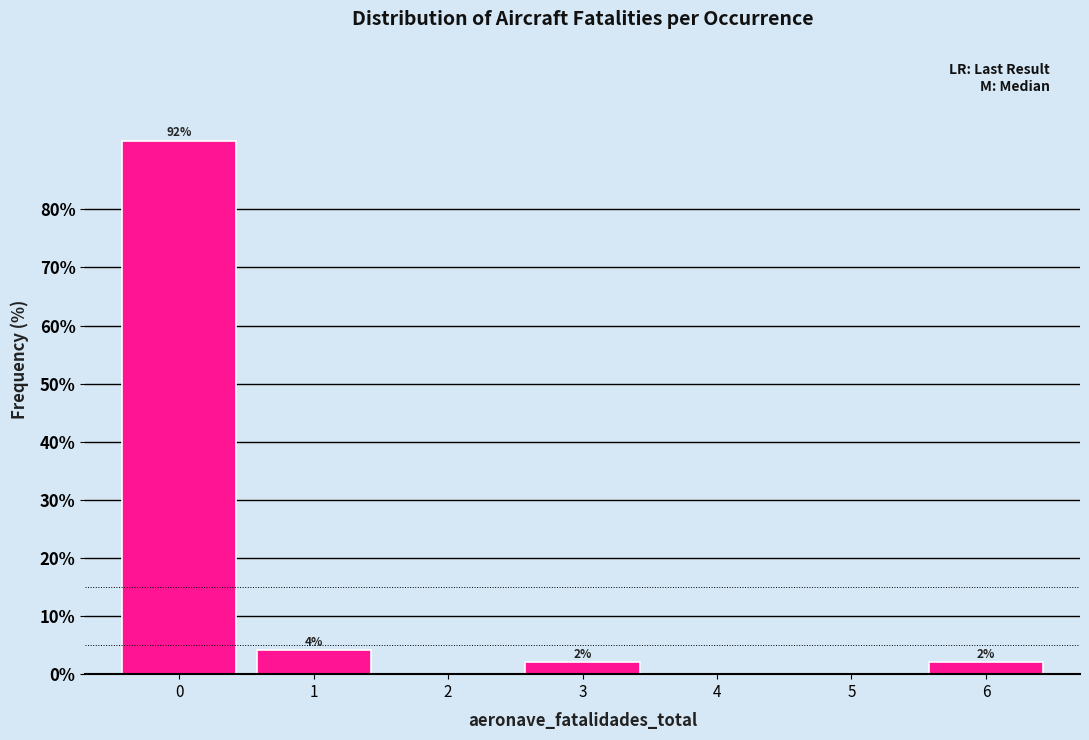

Which has a higher value, 4 or 3?

3